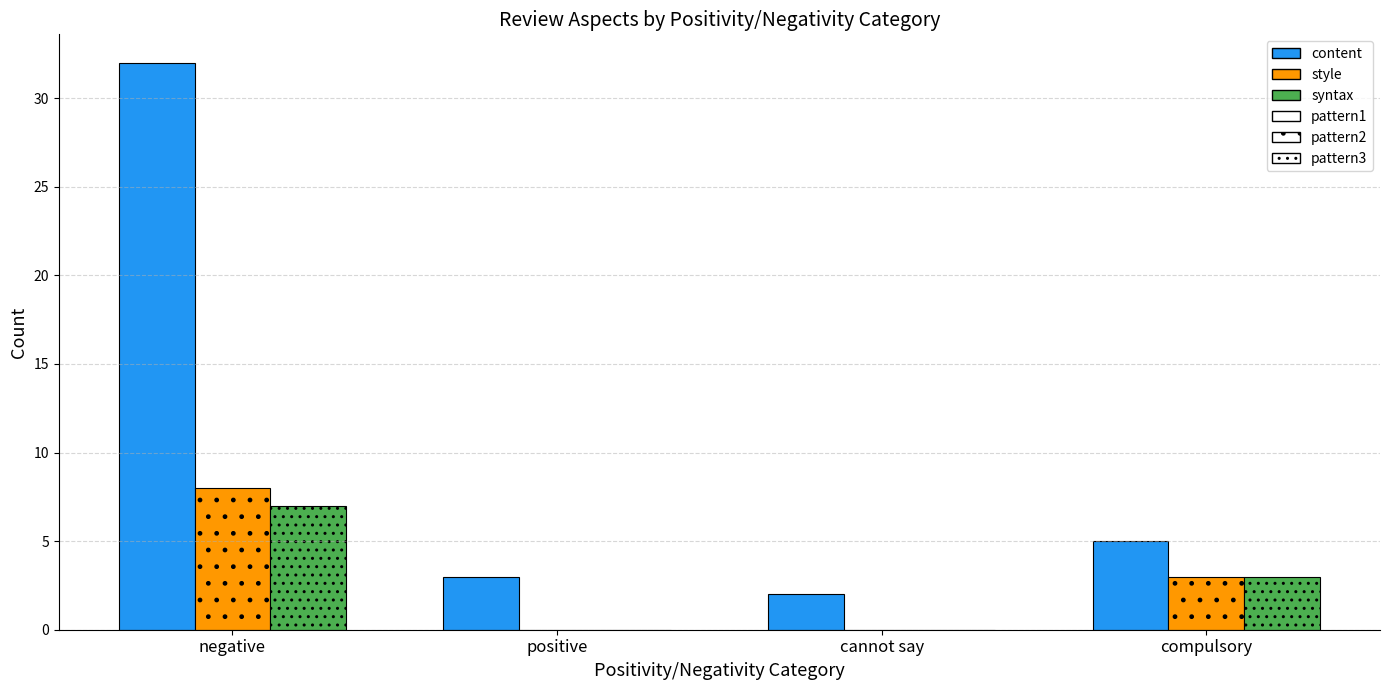

True or false: style has a value of 0 at positive.

True